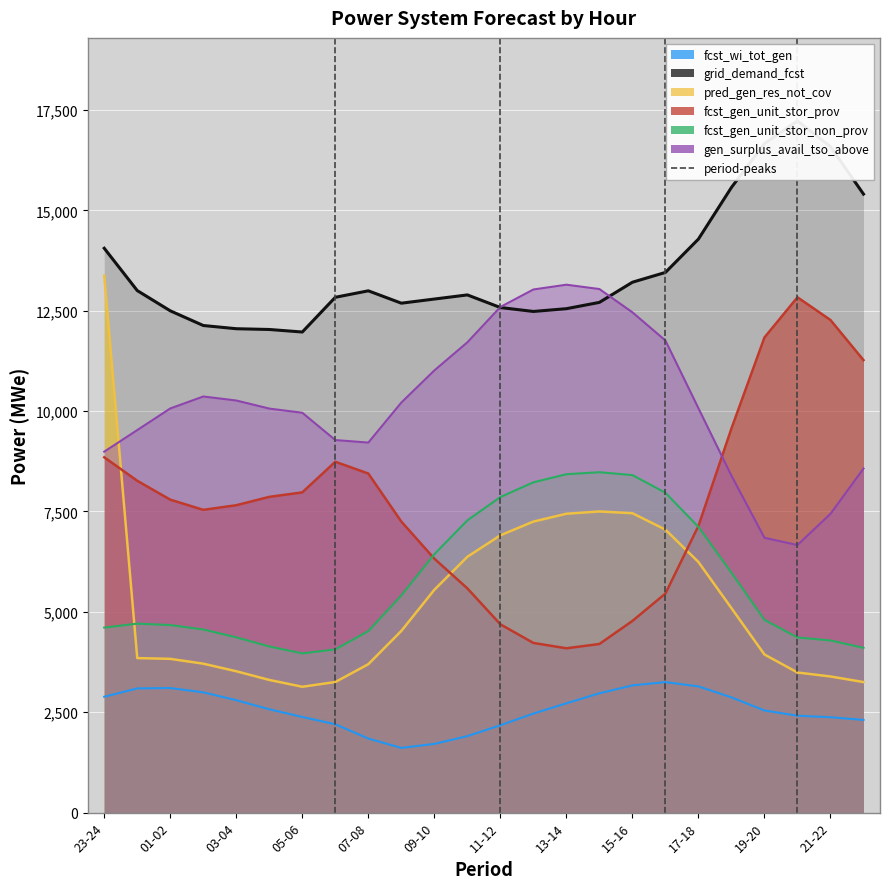

At 09-10, list the series in order from largest to smallest.

grid_demand_fcst, gen_surplus_avail_tso_above, fcst_gen_unit_stor_non_prov, fcst_gen_unit_stor_prov, pred_gen_res_not_cov, fcst_wi_tot_gen